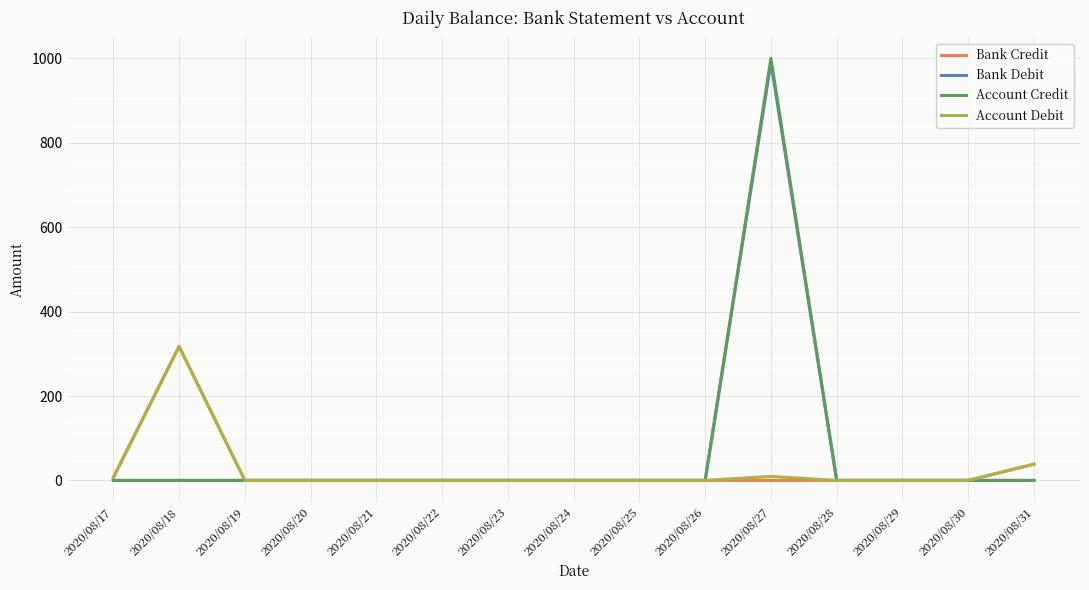

Is it true that Bank Debit equals 354.2 at 2020/08/21?

False